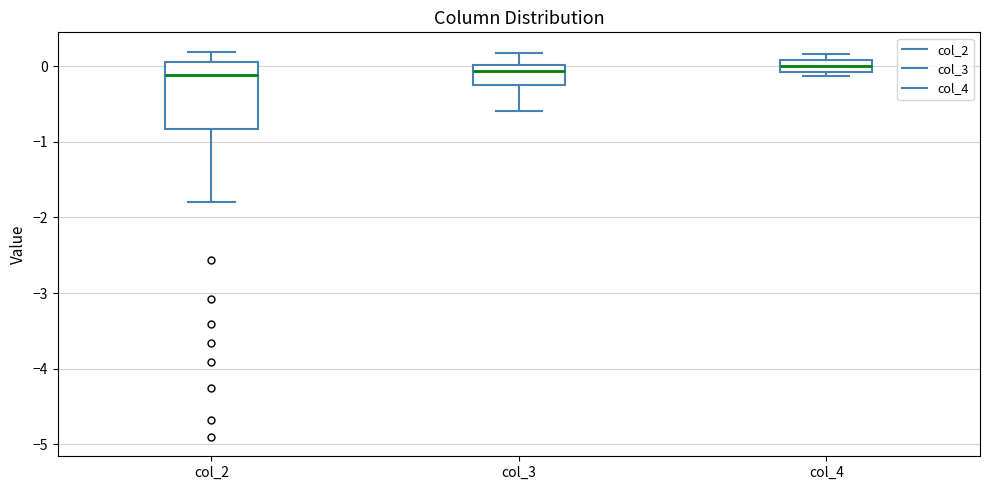

Comparing the boxes themselves (not the whiskers), which one is the tallest?

col_2